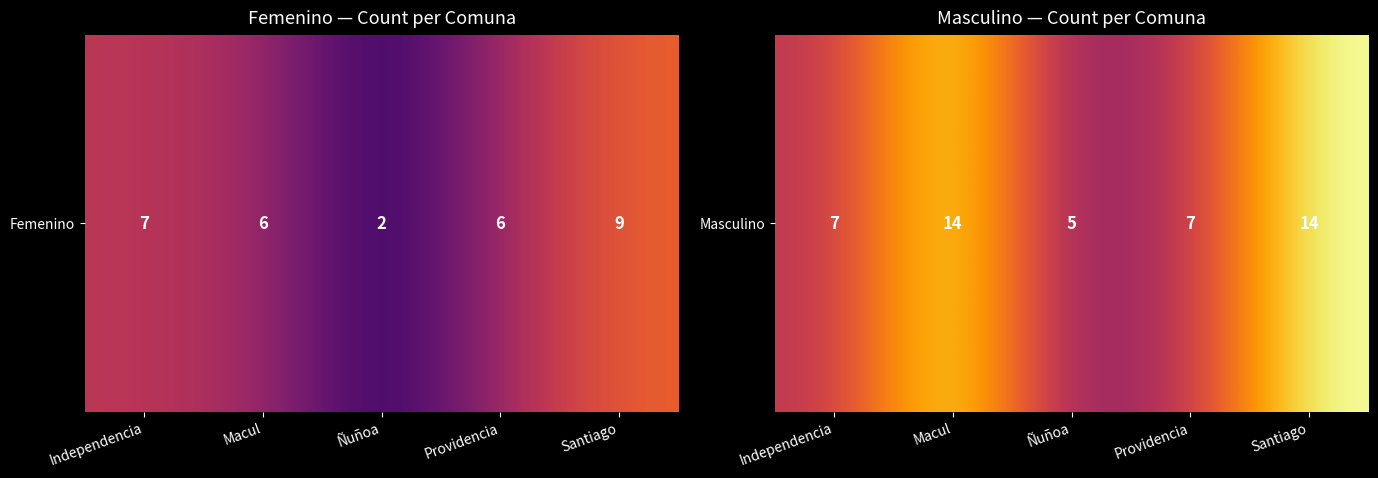

Reading right to left, list all the values displayed in this chart.

14	7	5	14	7